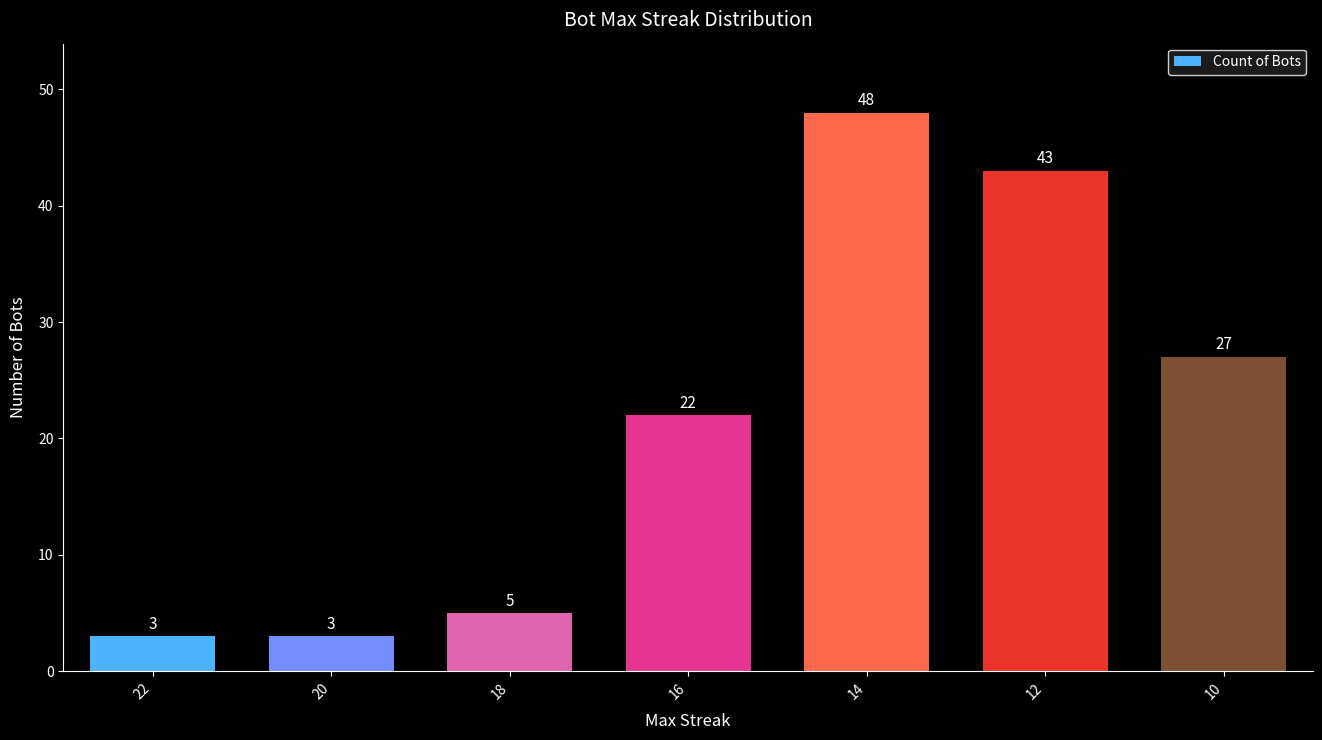

What is the difference between the maximum and second lowest values?

45